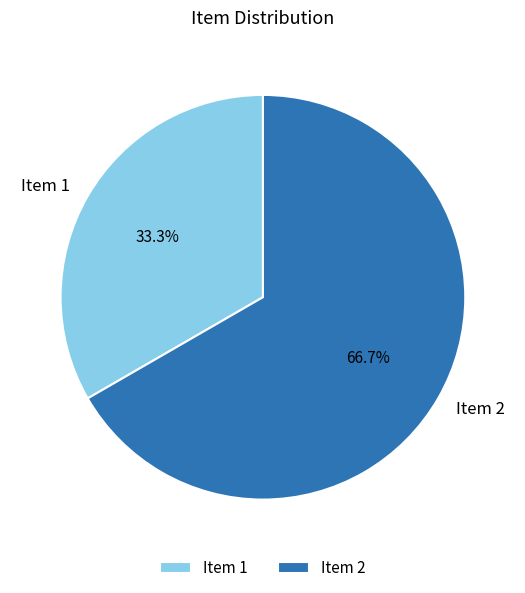

To the nearest percent, what is the difference between the largest and smallest slice percentages?

33%